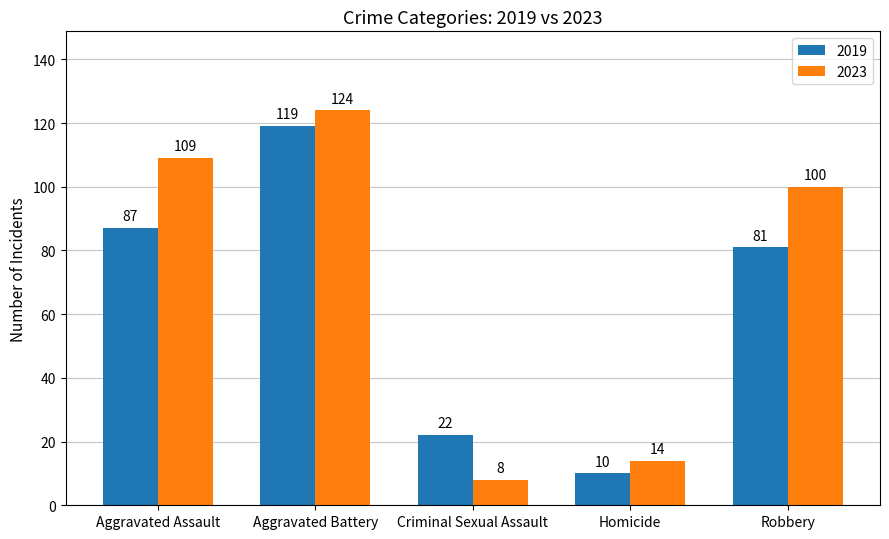

Is it true that 2023 equals 100 at Robbery?

True